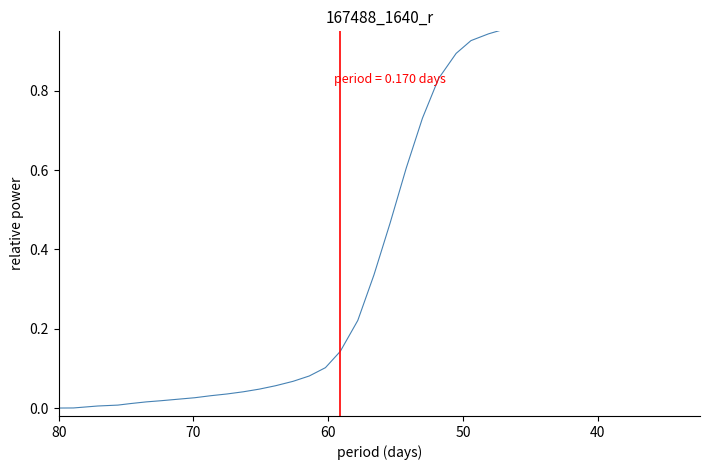

True or false: the data shows 0.0 at 50.

False